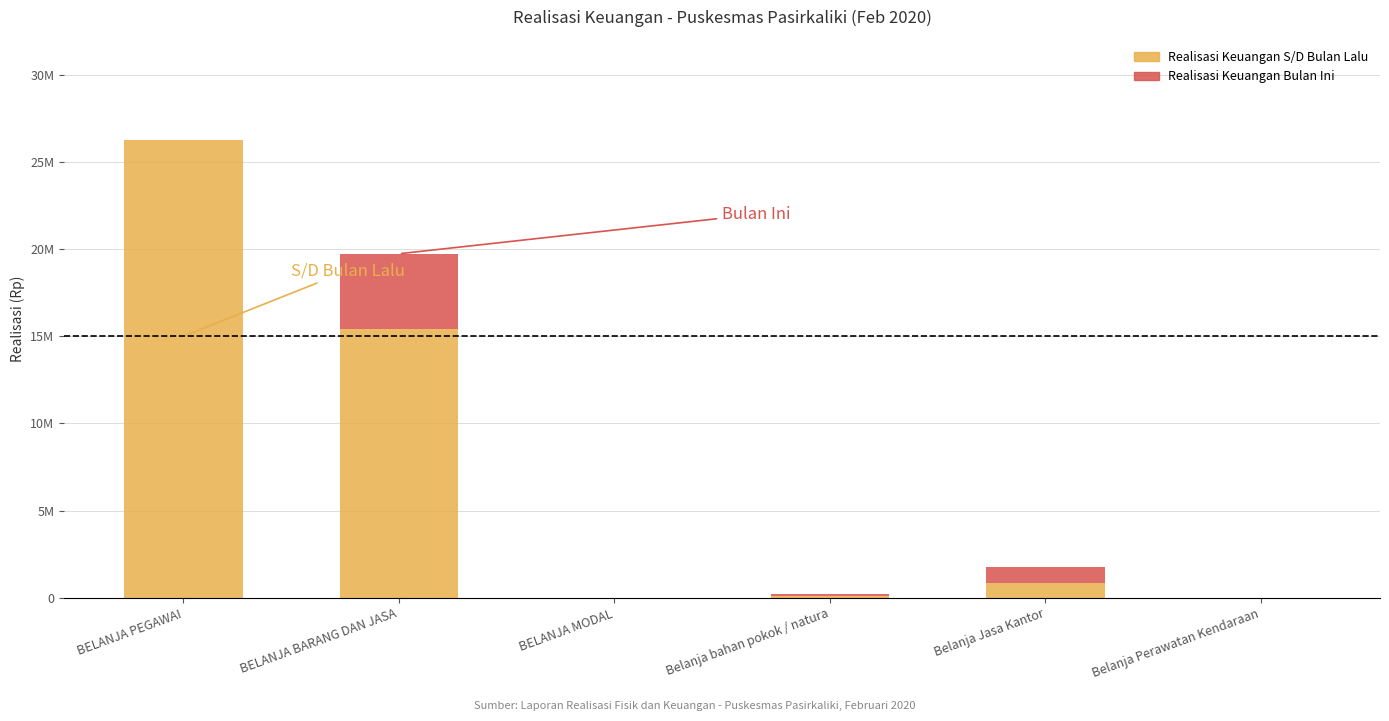

What are all the series names shown in the legend?

Realisasi Keuangan S/D Bulan Lalu, Realisasi Keuangan Bulan Ini